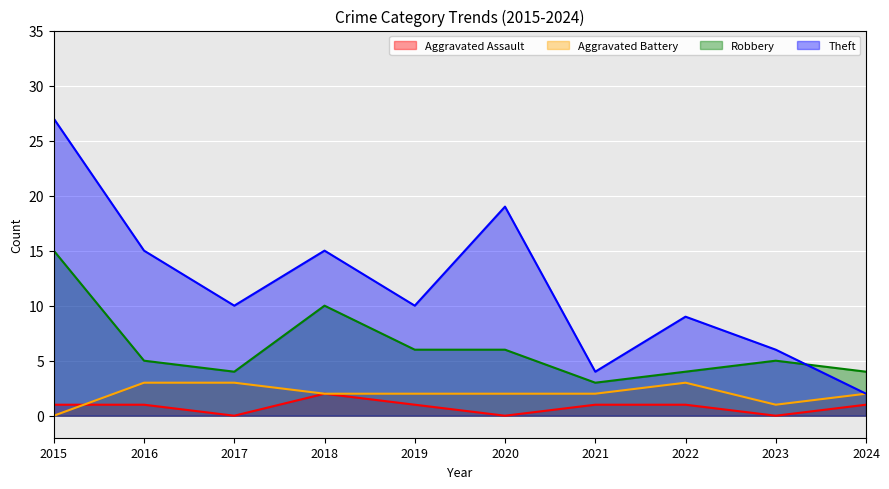

True or false: Robbery has more than 2 points higher than both neighbors.

False